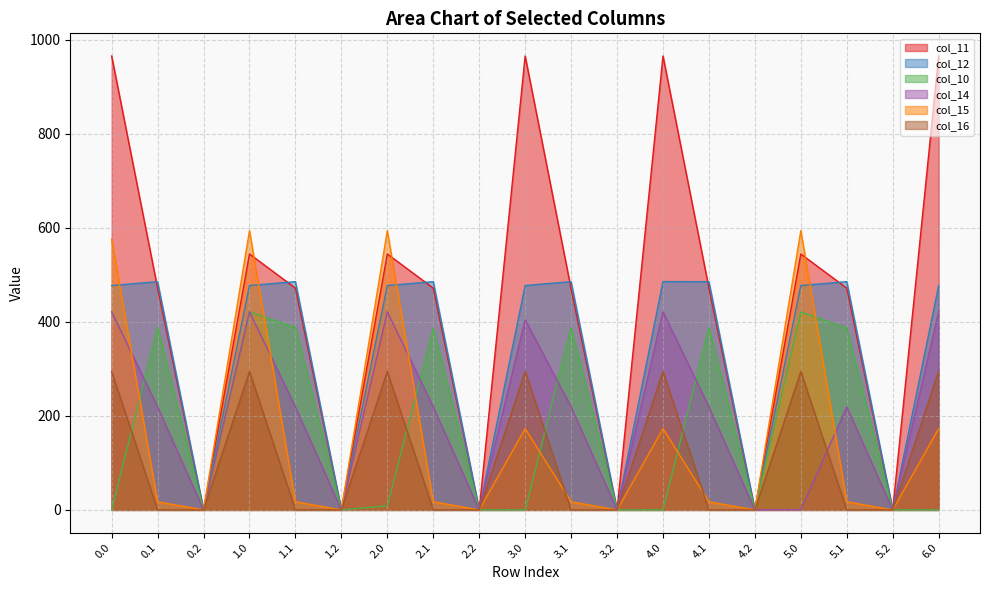

How many interior local peaks does the col_16 series have?

5